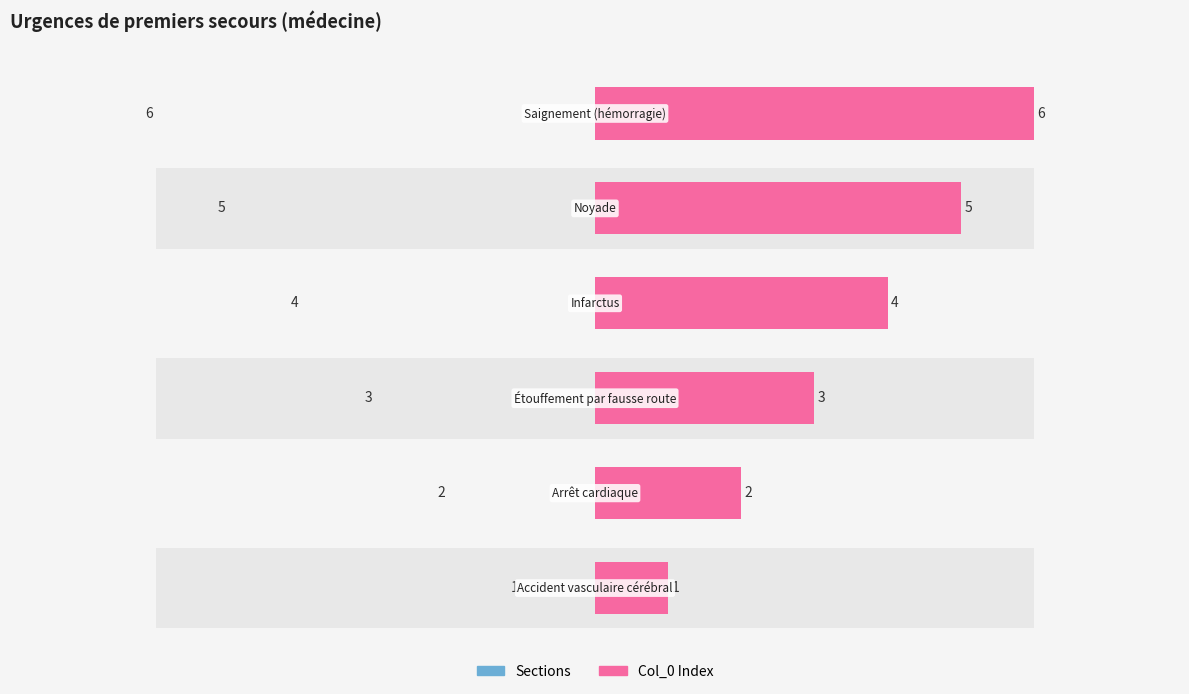

How many values in the Sections series exceed 4?

2